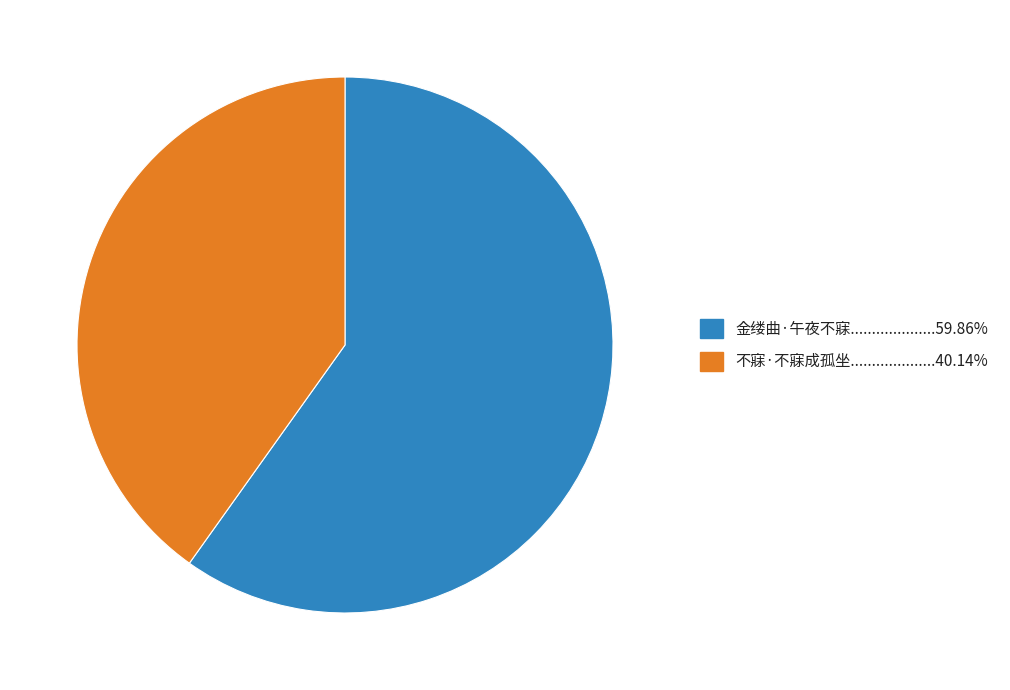

Is there a majority slice in this chart?

Yes